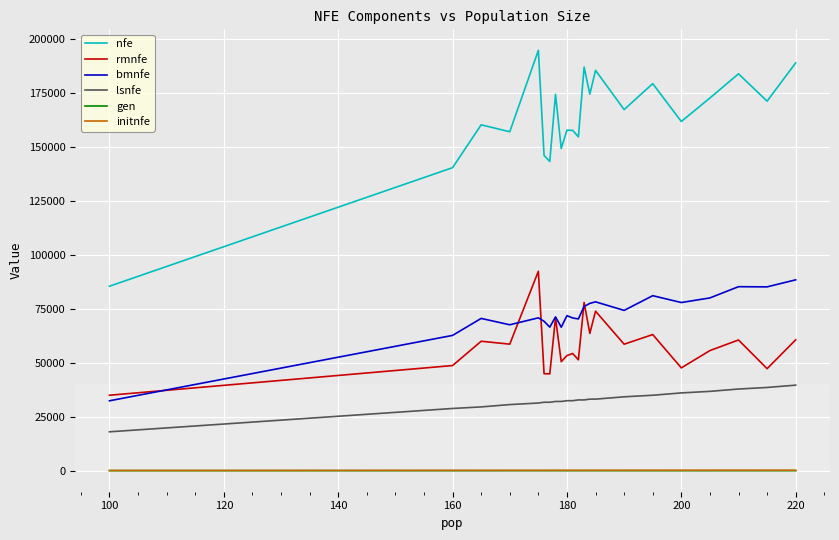

Which series has the largest total across all categories?

nfe